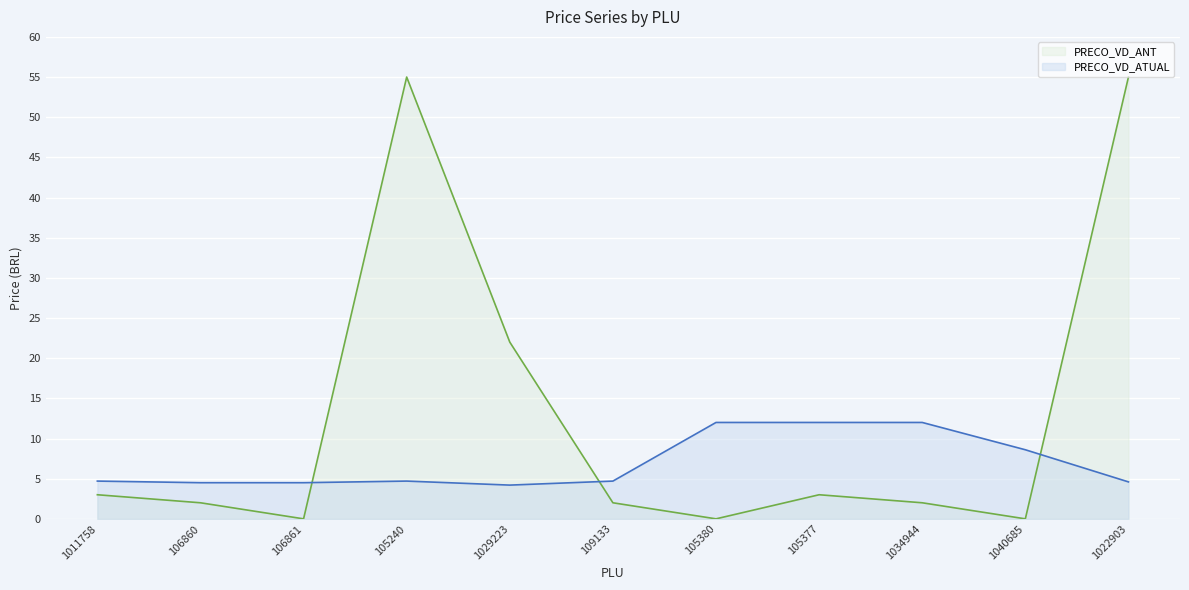

How many times do PRECO_VD_ANT and PRECO_VD_ATUAL cross each other?

3